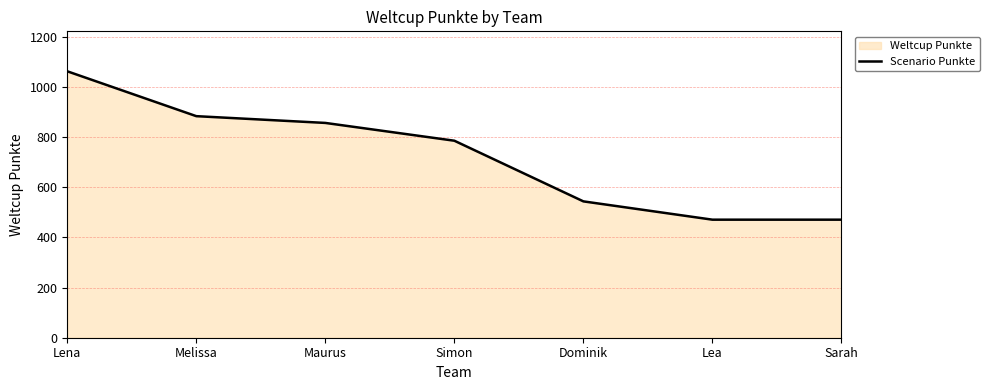

What is the label of the 1st point from the left?

Lena